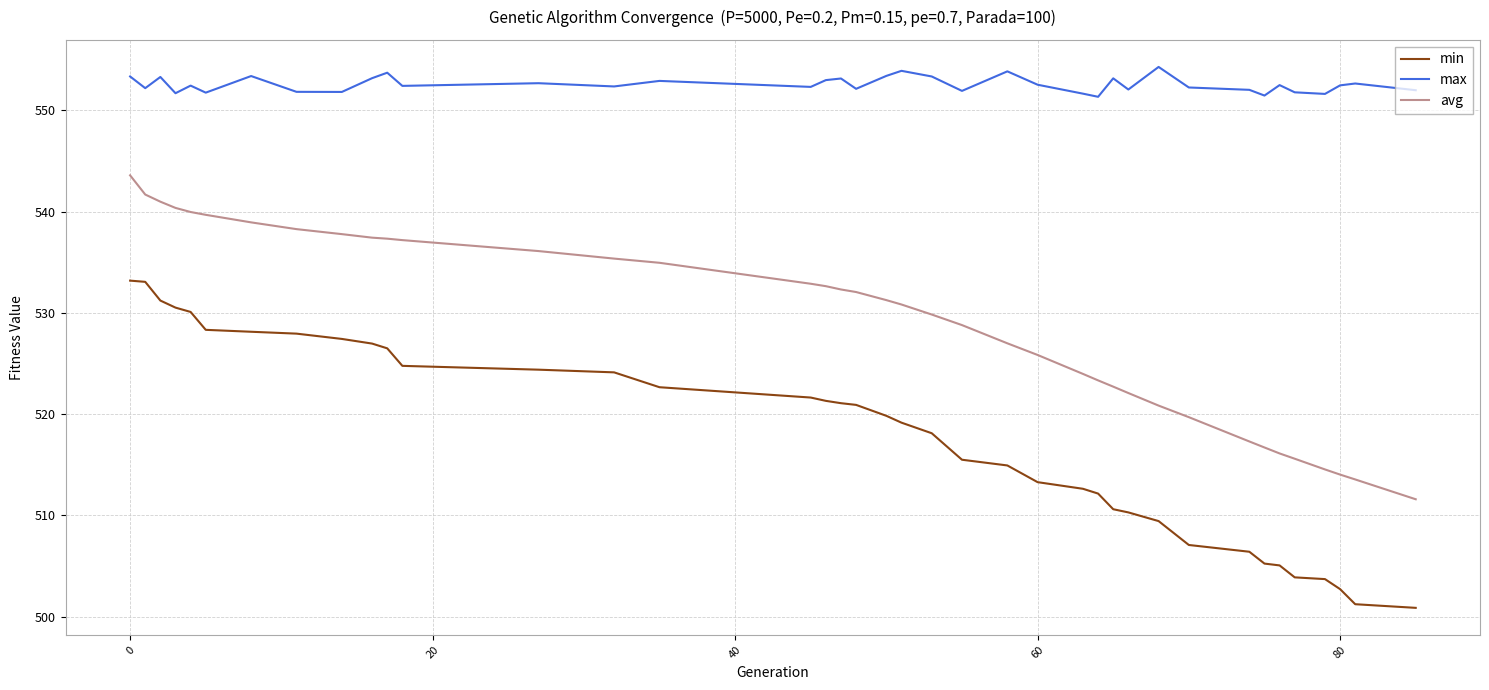

What is the highest value of the min series?

533.2